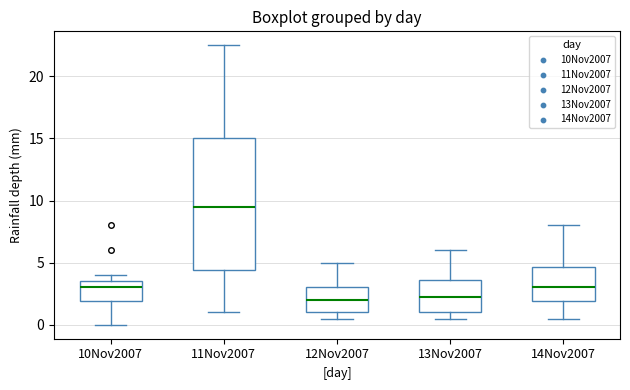

Reading left to right, read every box against the y-axis: the position of its median line, the range the box covers, and the ends of its whiskers. The values are not printed on the chart, so give them approximately, as read against the axis.

10Nov2007: median 3.0, box 2.0 to 3.5, whiskers 0.0 to 4.0
11Nov2007: median 9.5, box 4.5 to 15.0, whiskers 1.0 to 22.5
12Nov2007: median 2.0, box 1.0 to 3.0, whiskers 0.5 to 5.0
13Nov2007: median 2.5, box 1.0 to 3.5, whiskers 0.5 to 6.0
14Nov2007: median 3.0, box 2.0 to 4.5, whiskers 0.5 to 8.0